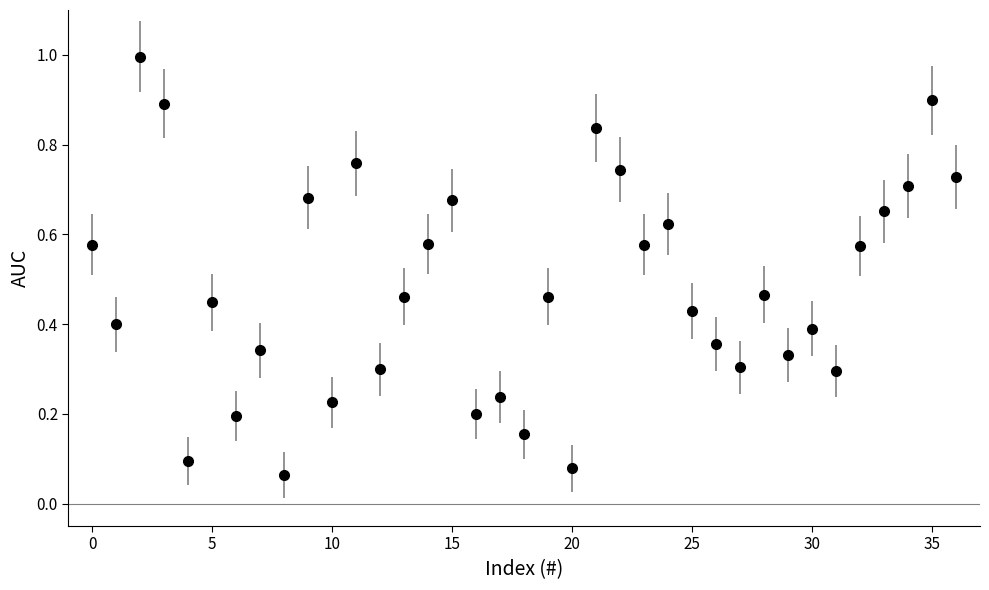

What is the difference between the maximum and minimum values?

0.9